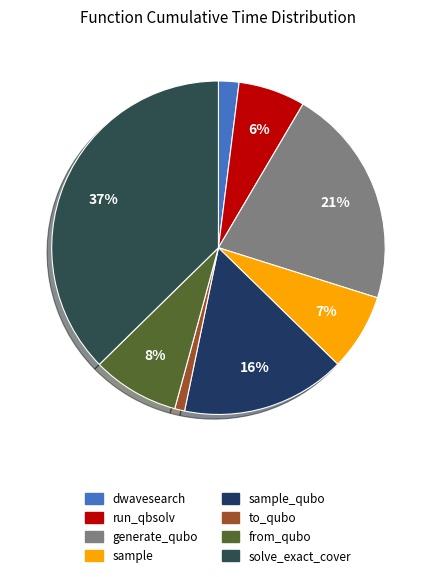

What is the smallest slice in the pie chart?

to_qubo